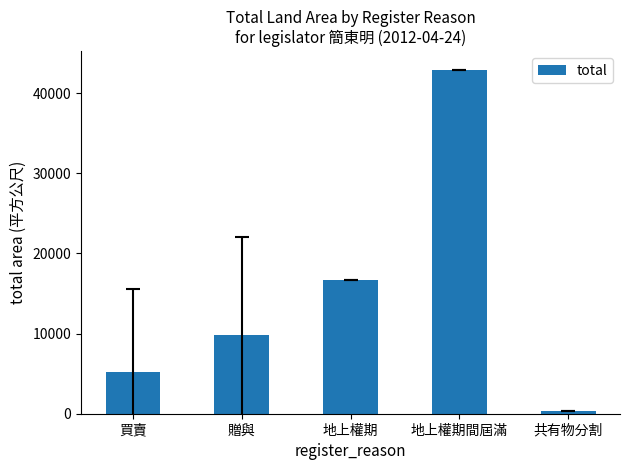

What is the change in value from 買賣 to 贈與?

+4563.7